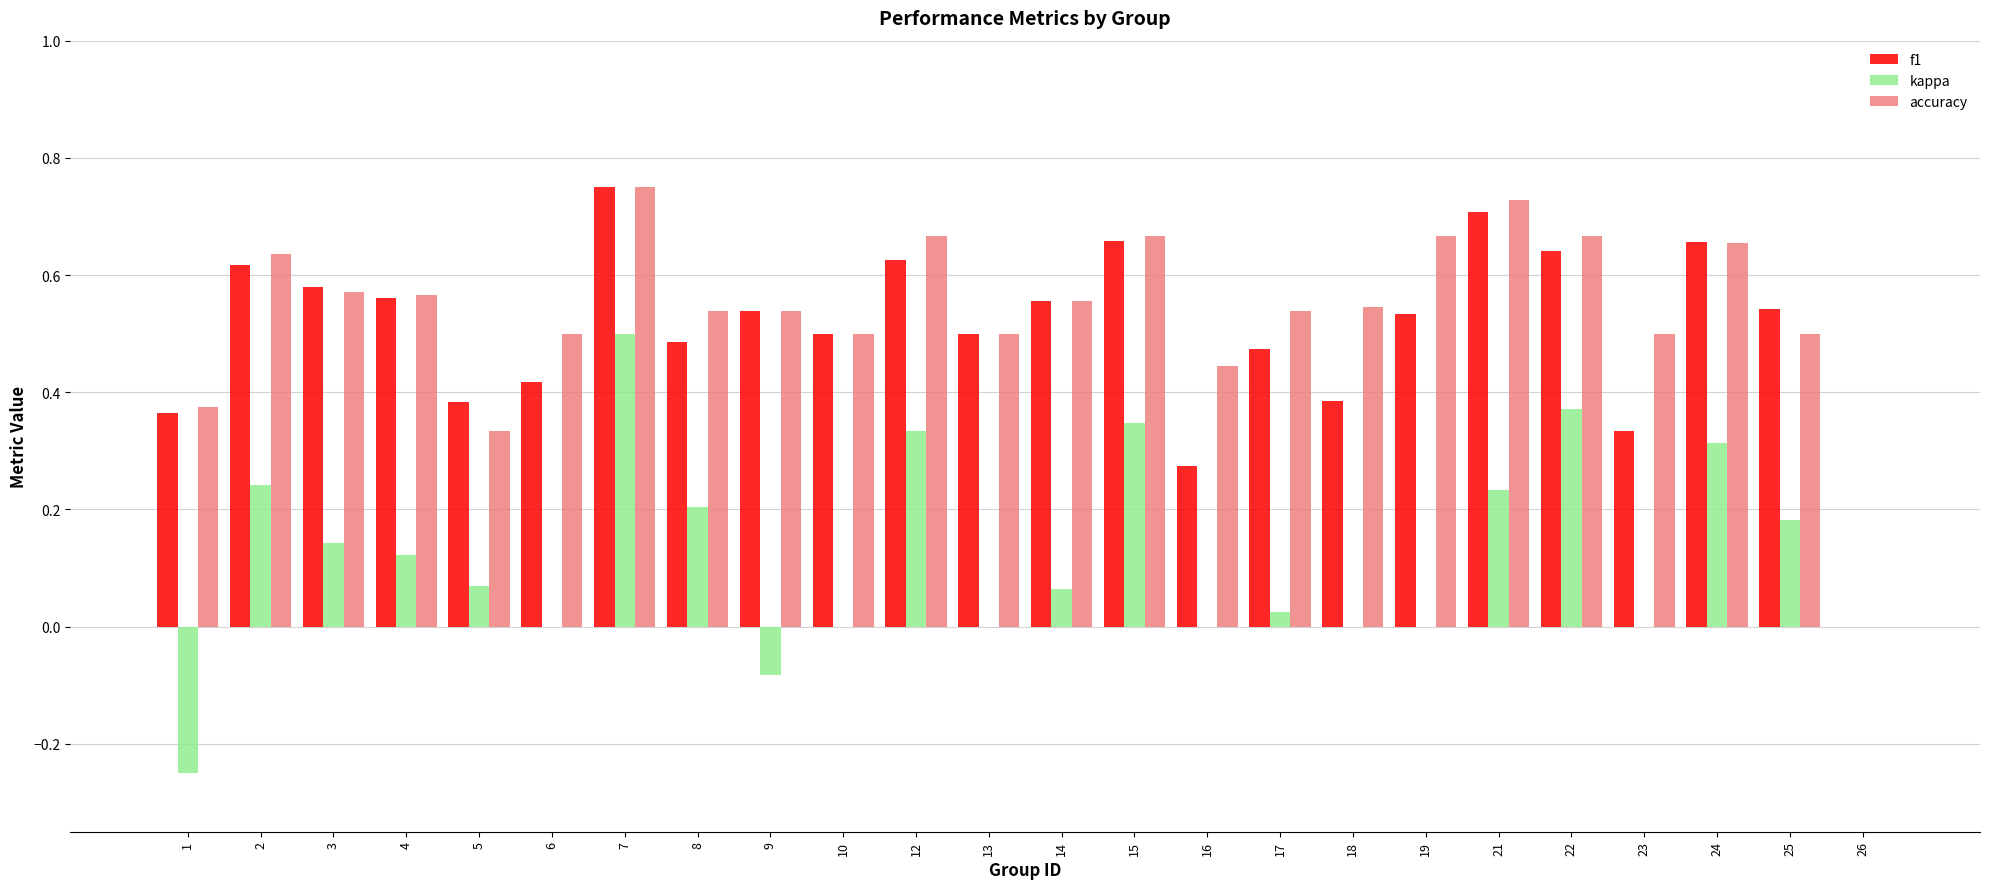

How many f1 values are between 0 and 1?

24